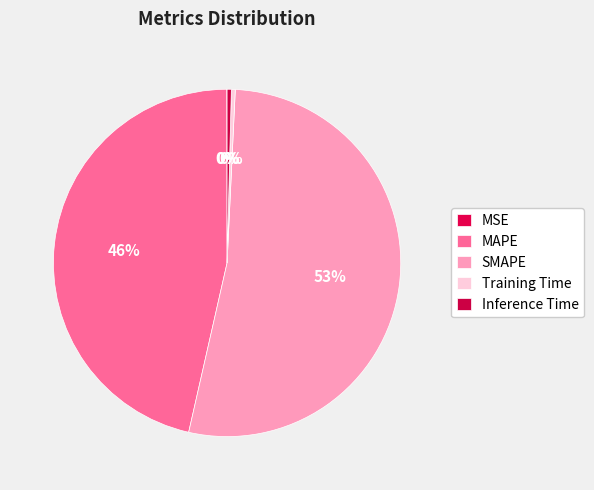

What is the smallest slice in the pie chart?

MSE